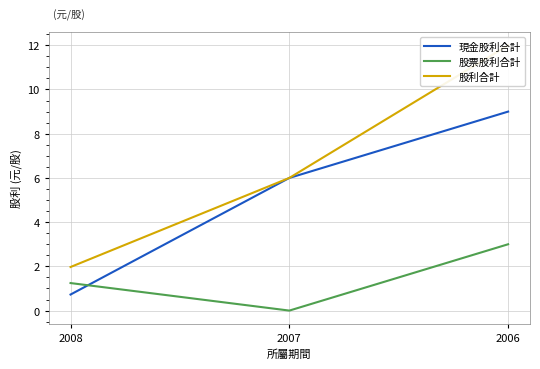

Rank the series at 2008 from lowest to highest value.

現金股利合計, 股票股利合計, 股利合計